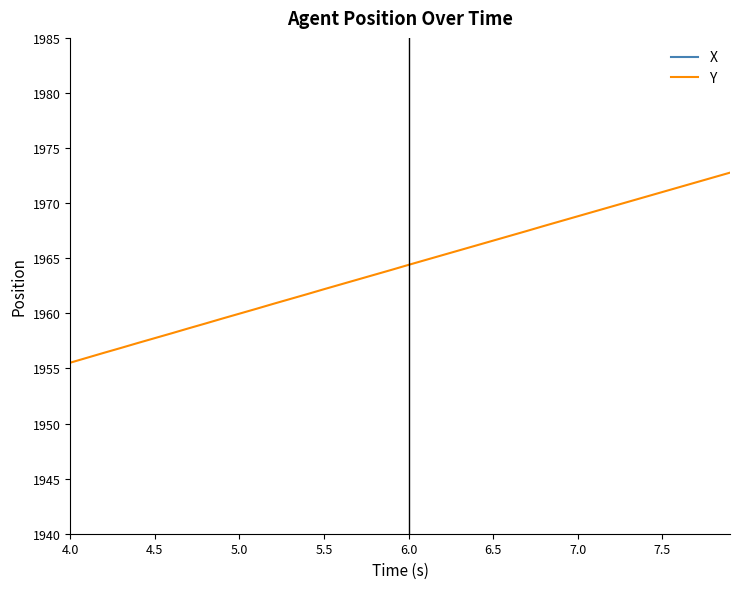

What is the difference between the maximum and minimum values in the Y series?

17.2